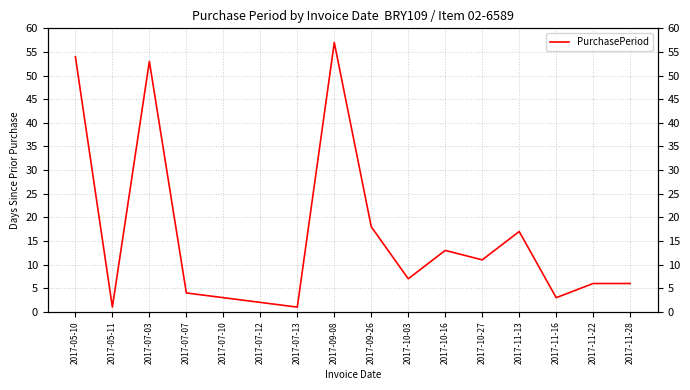

Reading left to right, list all the values displayed in this chart.

54	1	53	4	3	2	1	57	18	7	13	11	17	3	6	6